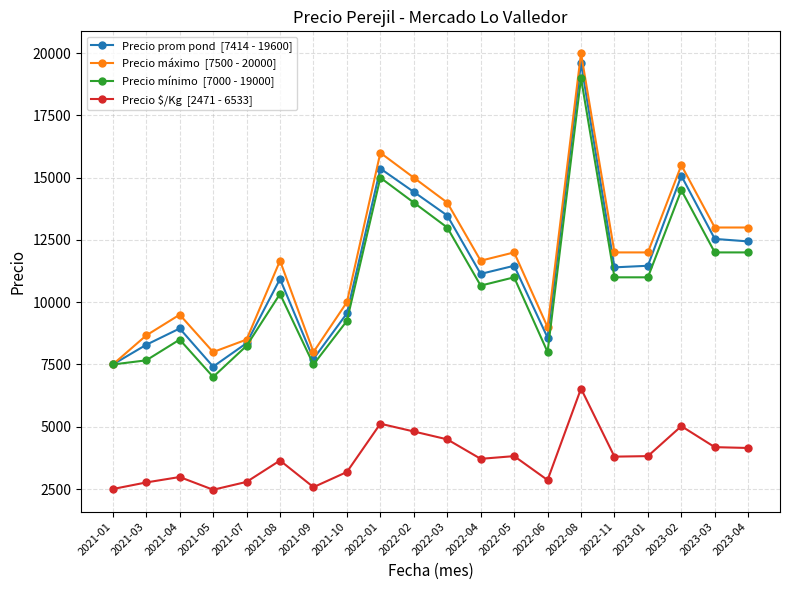

What is the label of the 4th point from the right?

2023-01